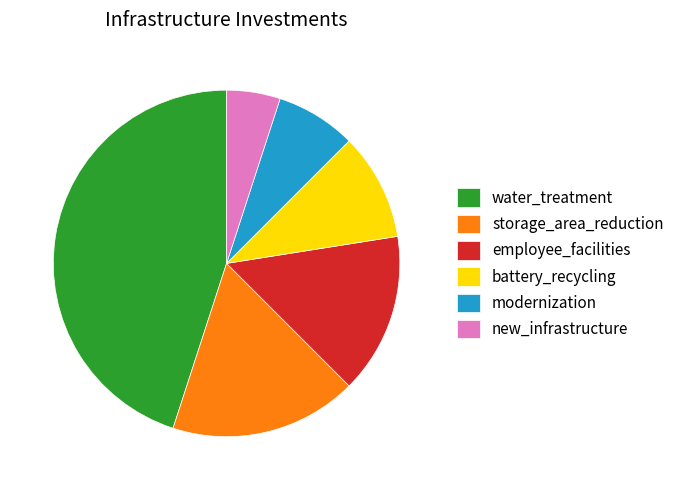

How many slices are in this pie chart?

6